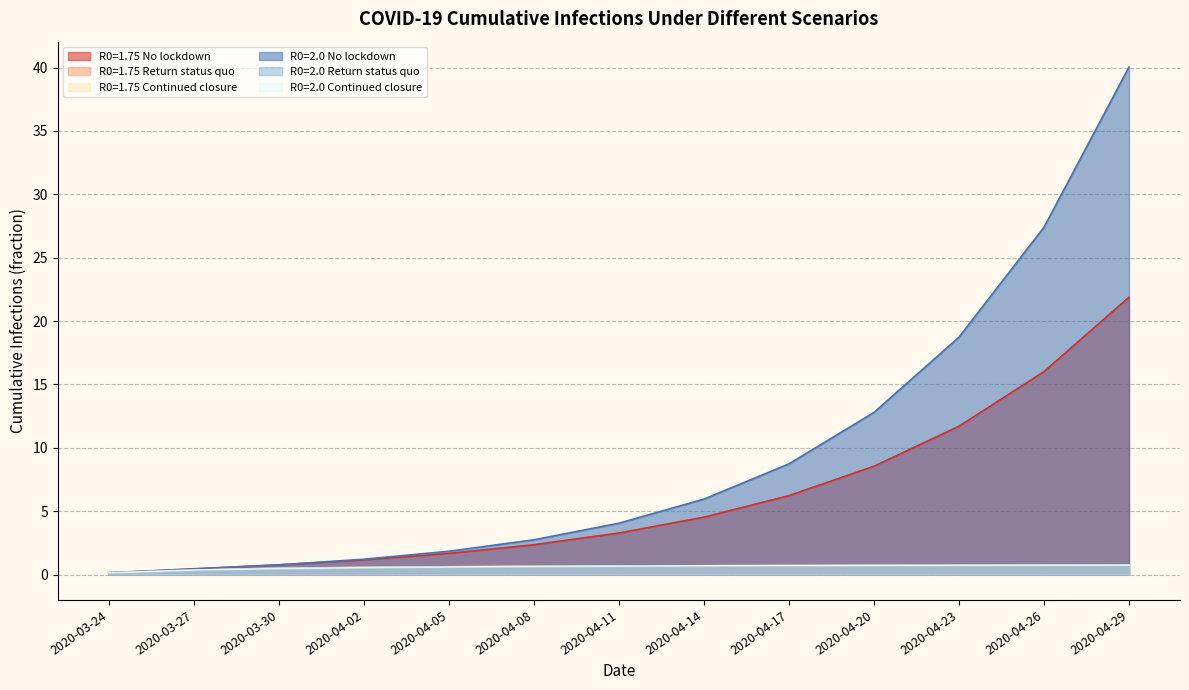

Is the value of R0=1.75 No lockdown at 2020-04-08 greater than the value of R0=1.75 Continued closure at 2020-03-27?

Yes